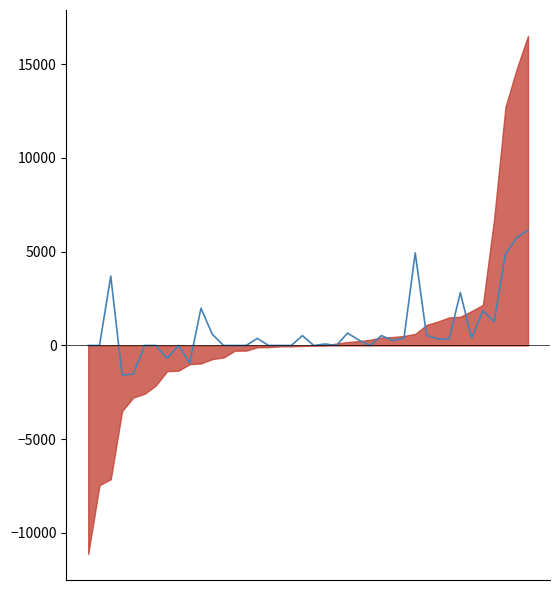

Which has a higher value, 14 or 18?

14